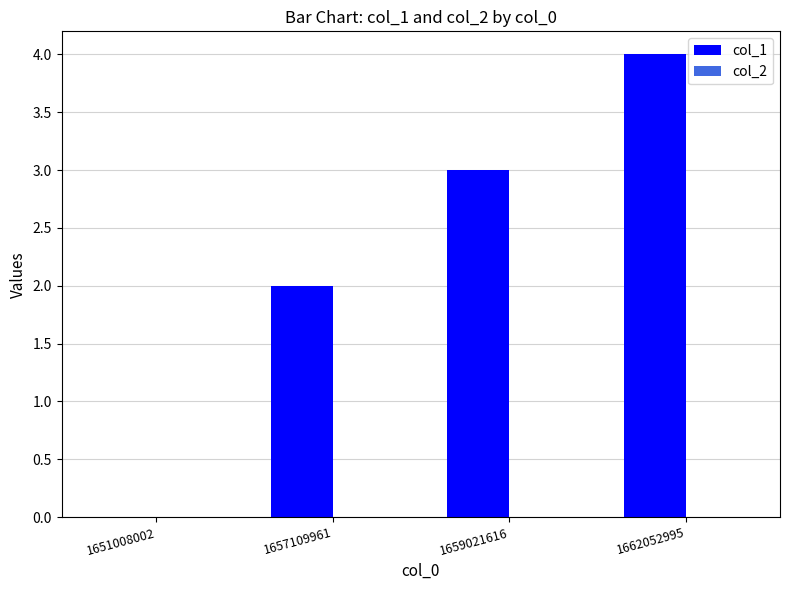

At which category does the chart reach its peak across all series?

1662052995